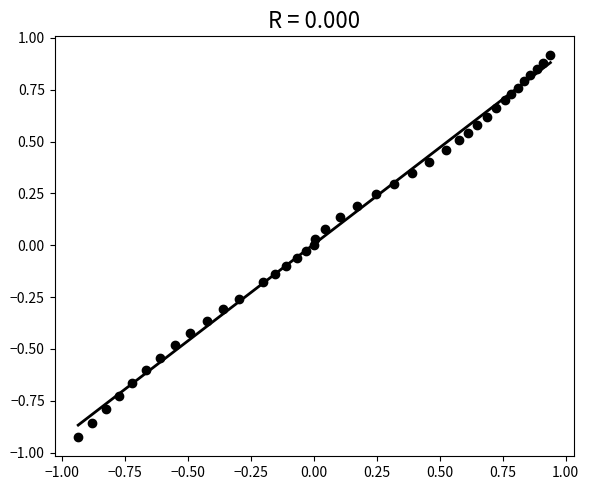

What is the range of X values (max minus min)?

1.9